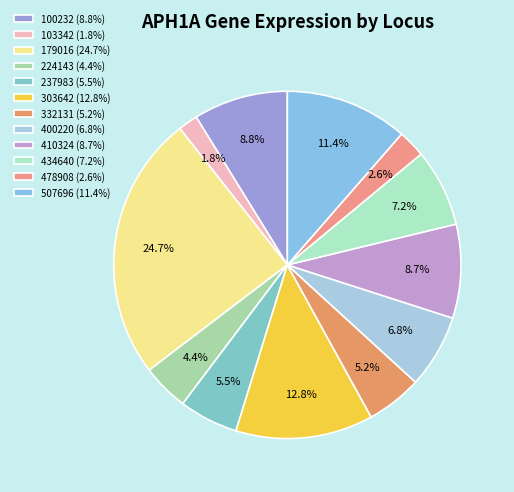

Which category has the biggest portion of the pie?

179016